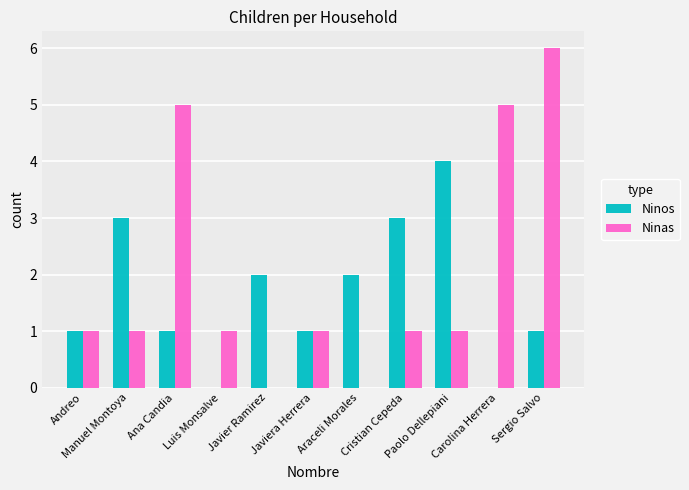

What is the spread (max minus min) of values at Carolina Herrera?

5